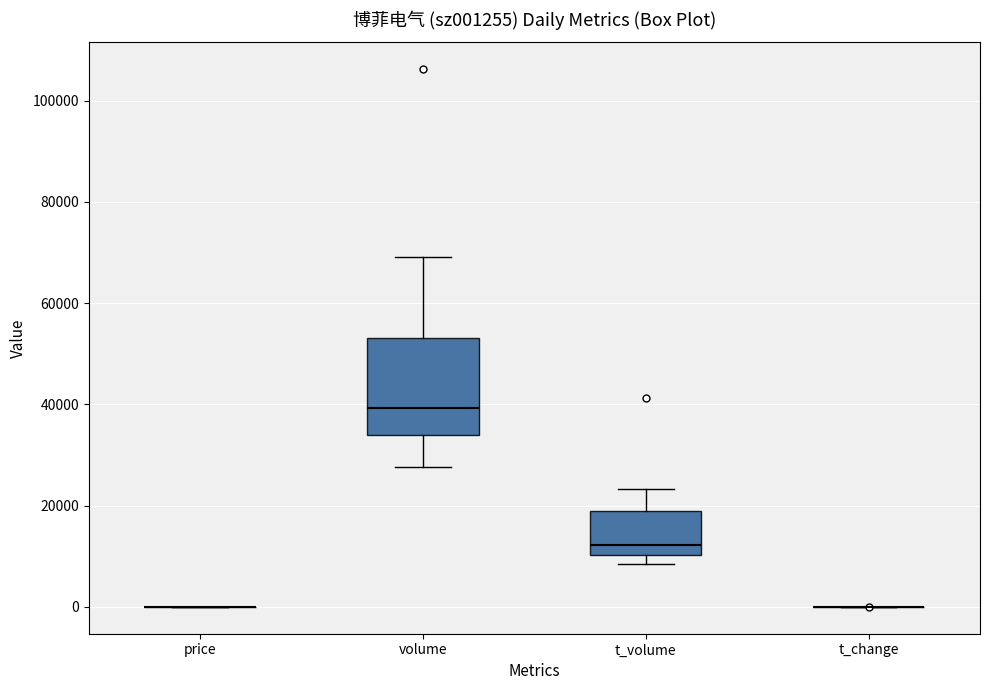

Which box is the tallest, from its lower edge to its upper edge?

volume